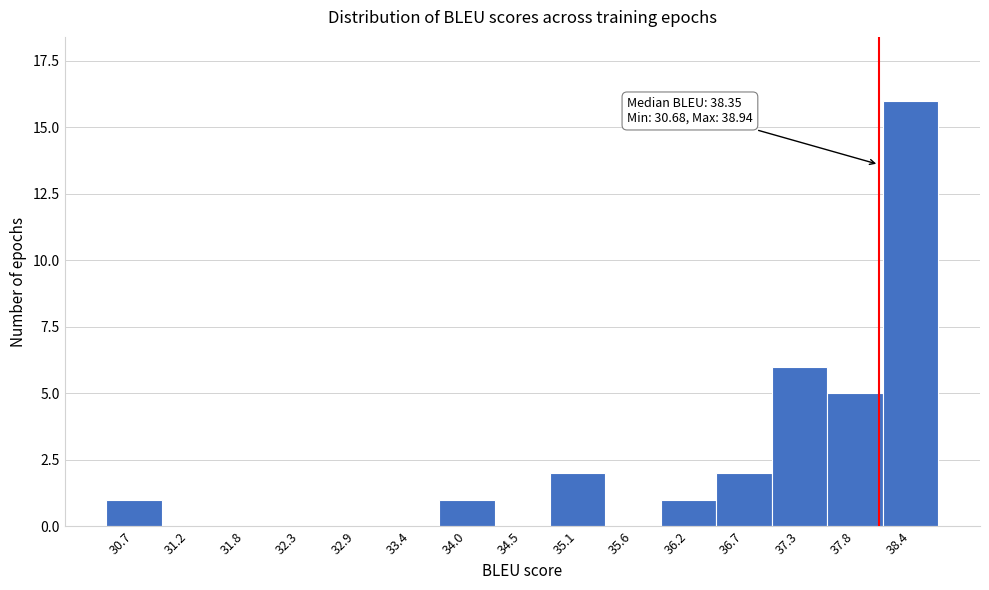

Reading left to right, list all the values displayed in this chart.

30.7=1	31.2=0	31.8=0	32.3=0	32.9=0	33.4=0	34.0=1	34.5=0	35.1=2	35.6=0	36.2=1	36.7=2	37.3=6	37.8=5	38.4=16